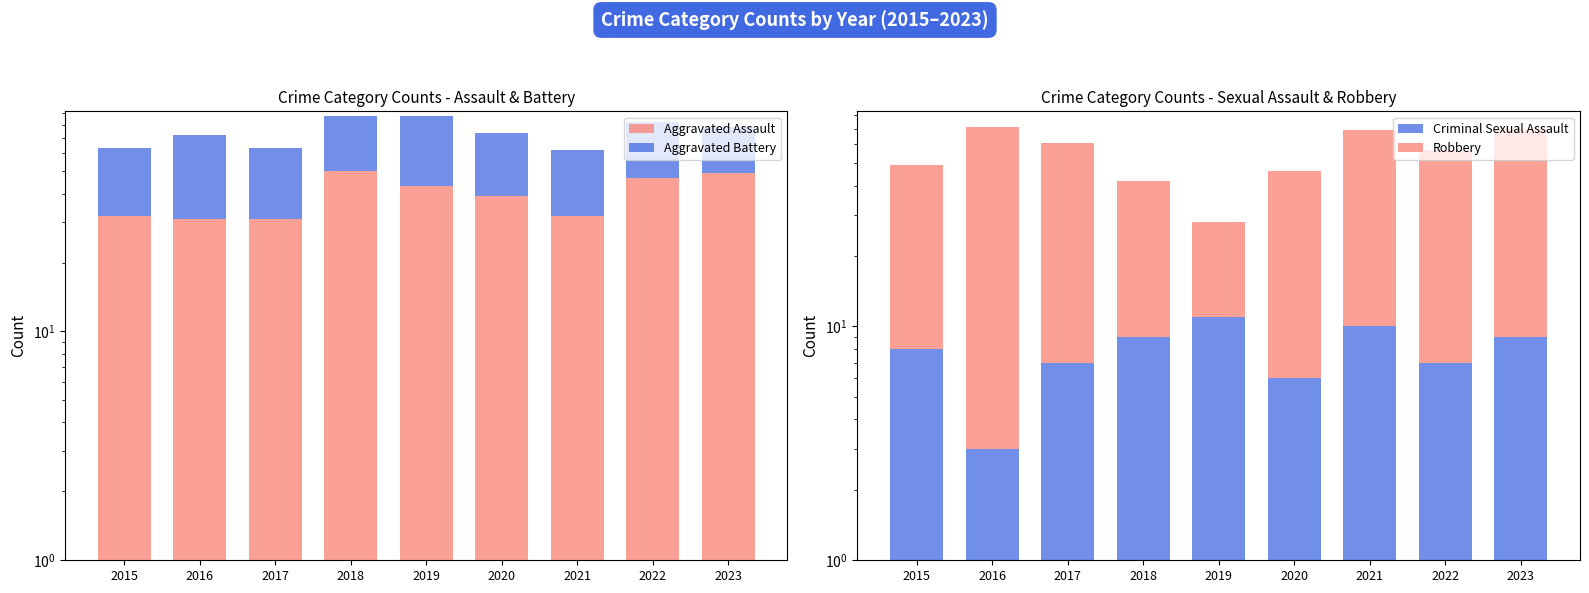

Which series has the largest total across all categories?

Robbery